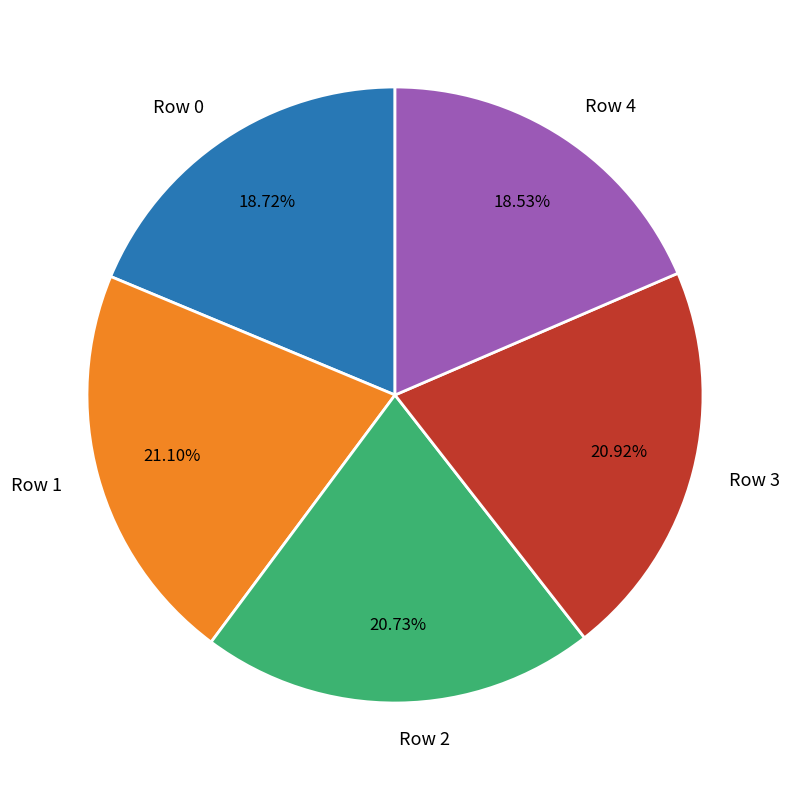

What percentage do Row 2 and Row 1 together represent?

41.8%